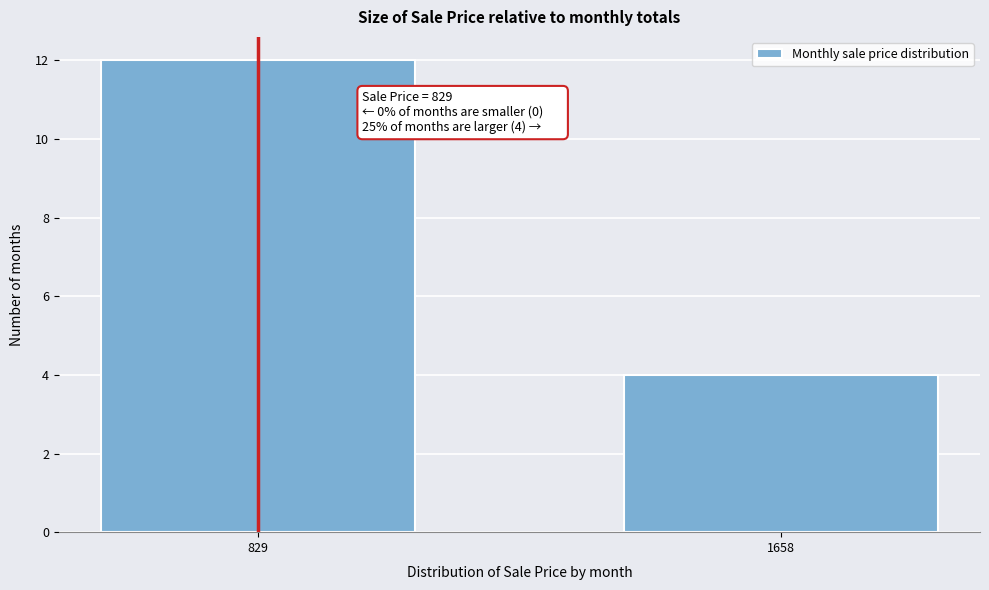

Reading right to left, what are all the values shown in this chart?

1658=4	829=12